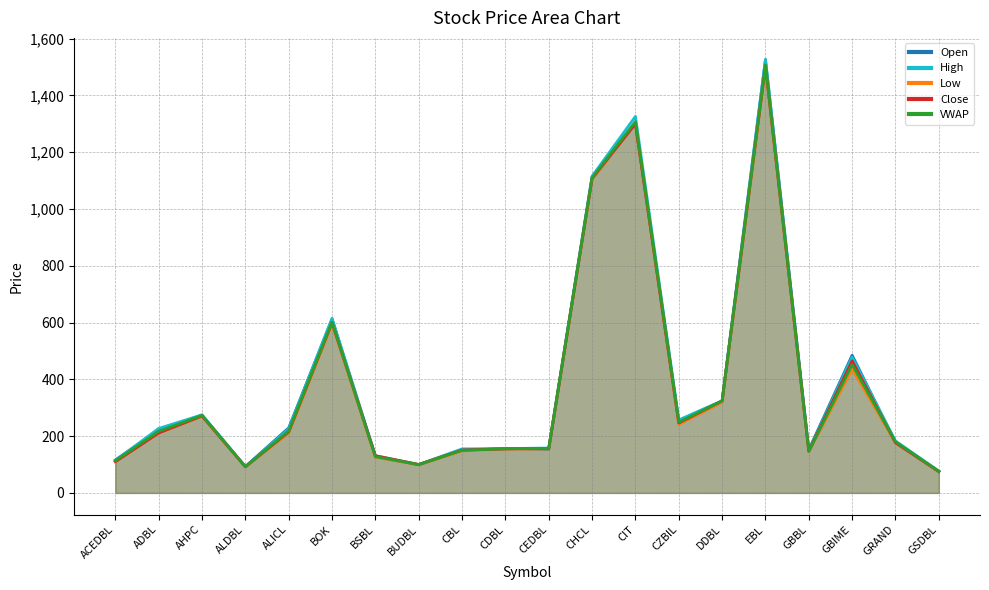

What is the value of the High point at the 7th from the left?

131.0